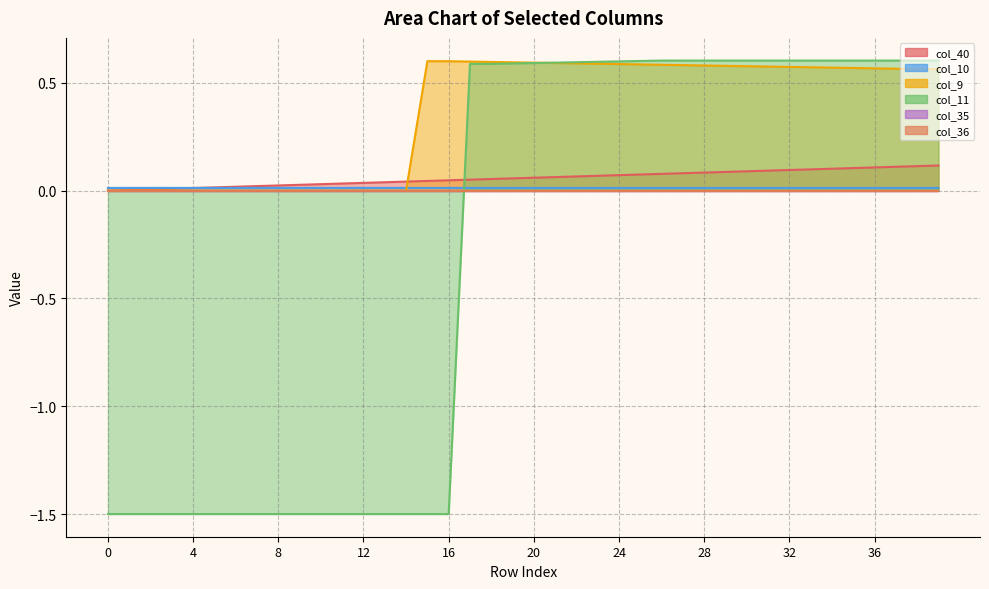

Which series has the largest range (max minus min)?

col_11